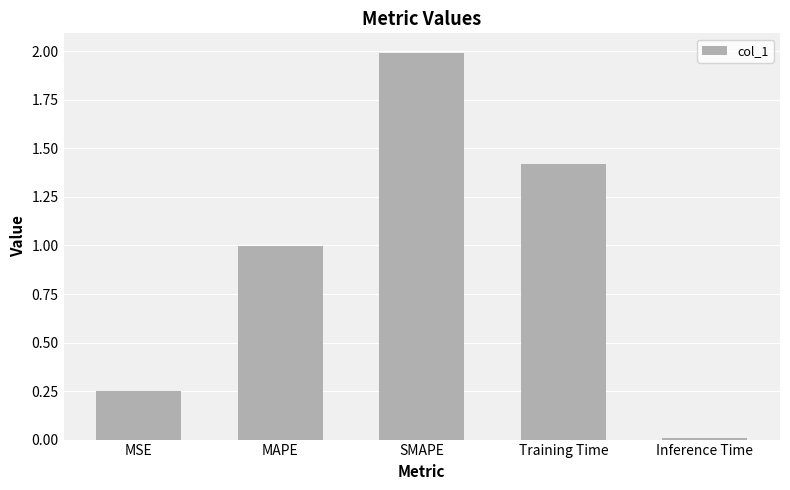

What is the average value?

0.9